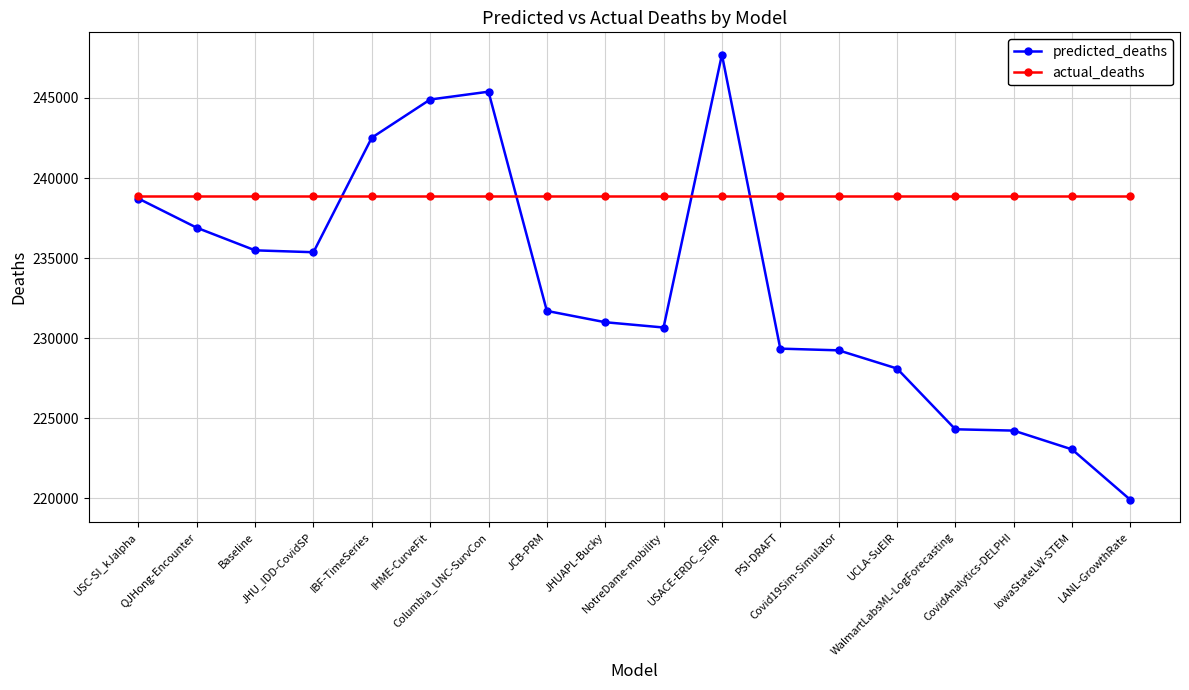

Read the predicted_deaths value at Covid19Sim-Simulator.

229245.2